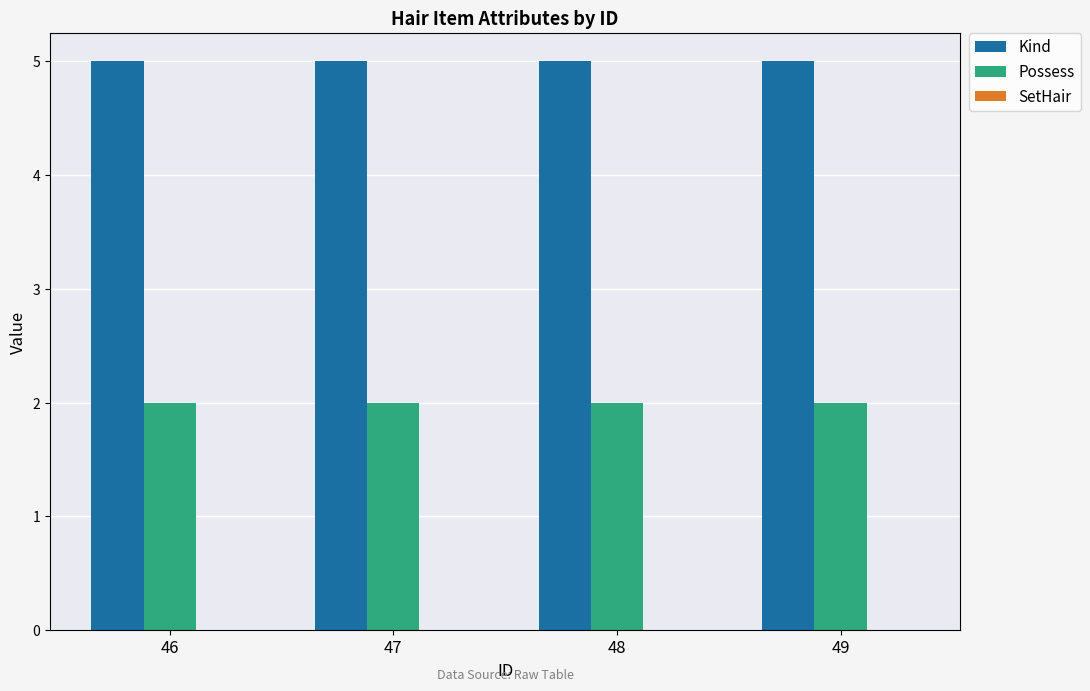

Which series has the largest total across all categories?

Kind